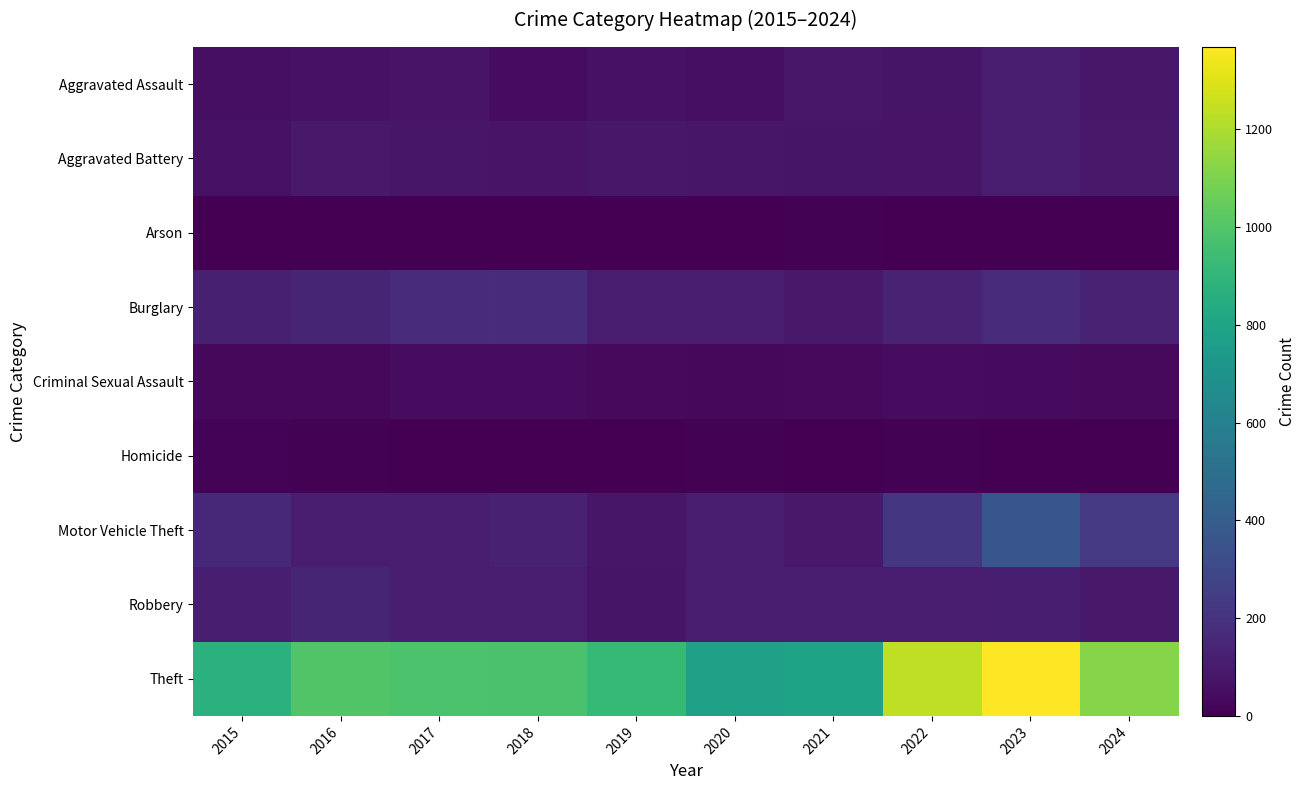

Reading left to right, transcribe all the data shown in this chart.

Aggravated Assault: 2015=54	2016=66	2017=72	2018=43	2019=65	2020=56	2021=86	2022=78	2023=110	2024=86
Aggravated Battery: 2015=64	2016=93	2017=83	2018=70	2019=88	2020=82	2021=75	2022=71	2023=102	2024=93
Arson: 2015=2	2016=2	2017=1	2018=3	2019=2	2020=4	2021=8	2022=4	2023=2	2024=2
Burglary: 2015=121	2016=139	2017=162	2018=176	2019=110	2020=110	2021=95	2022=132	2023=161	2024=130
Criminal Sexual Assault: 2015=28	2016=28	2017=44	2018=43	2019=36	2020=27	2021=36	2022=43	2023=38	2024=37
Homicide: 2015=13	2016=8	2017=5	2018=2	2019=0	2020=6	2021=2	2022=10	2023=3	2024=0
Motor Vehicle Theft: 2015=152	2016=110	2017=104	2018=127	2019=84	2020=109	2021=96	2022=219	2023=364	2024=226
Robbery: 2015=117	2016=144	2017=105	2018=107	2019=75	2020=102	2021=105	2022=108	2023=114	2024=91
Theft: 2015=874	2016=999	2017=979	2018=977	2019=914	2020=782	2021=791	2022=1235	2023=1368	2024=1119